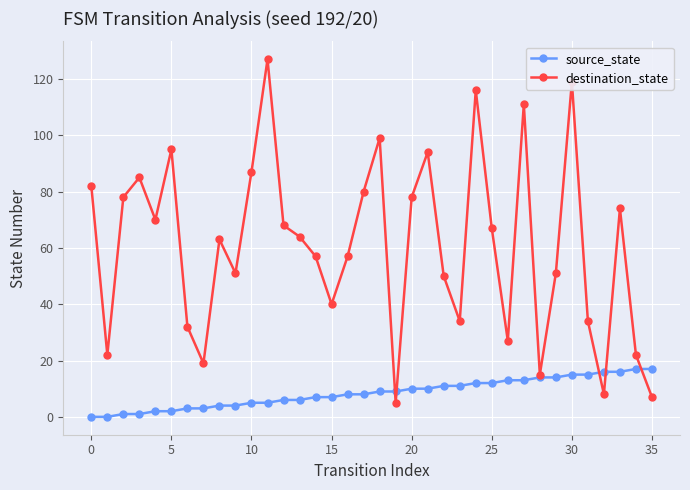

Which series has the largest total across all categories?

destination_state